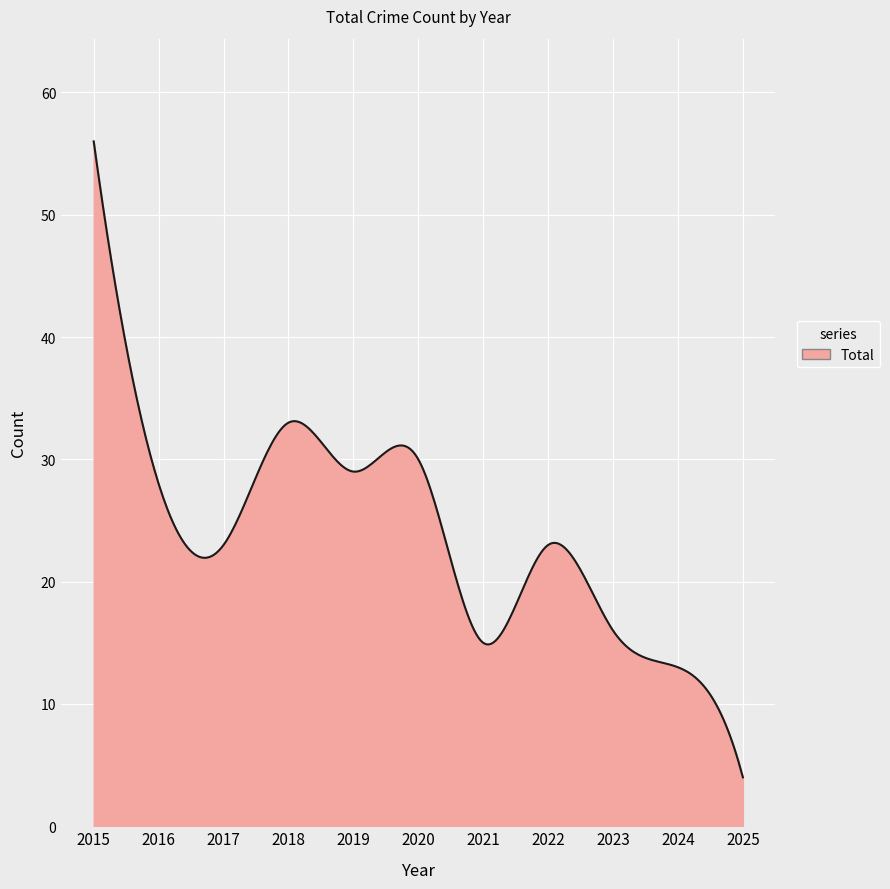

What is the difference between the maximum and minimum values?

52.0